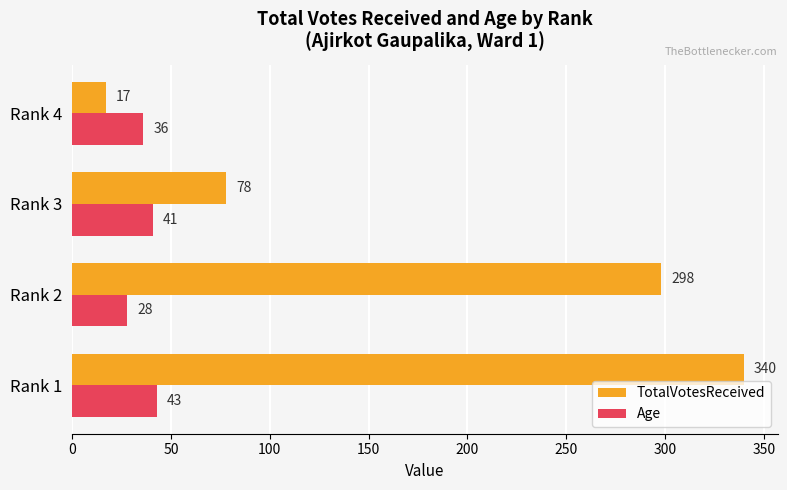

At how many categories does at least one series exceed 129?

2